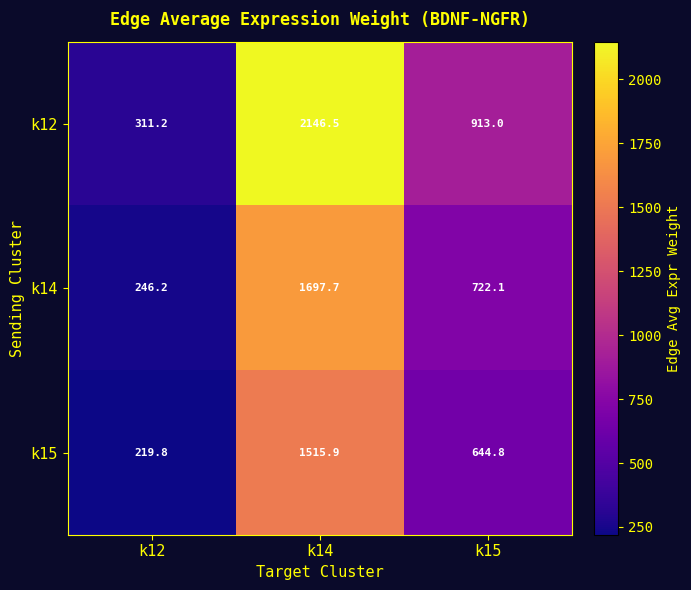

At k14, list the series in order from largest to smallest.

k12, k14, k15